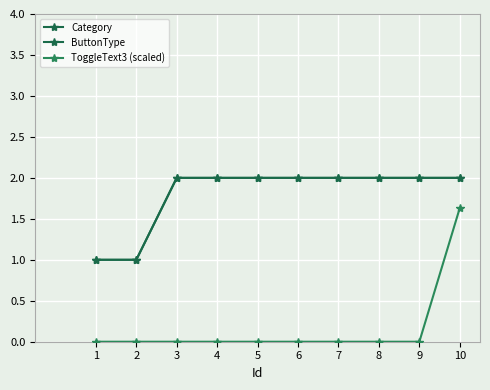

Is this an area chart (filled region under the line)?

No